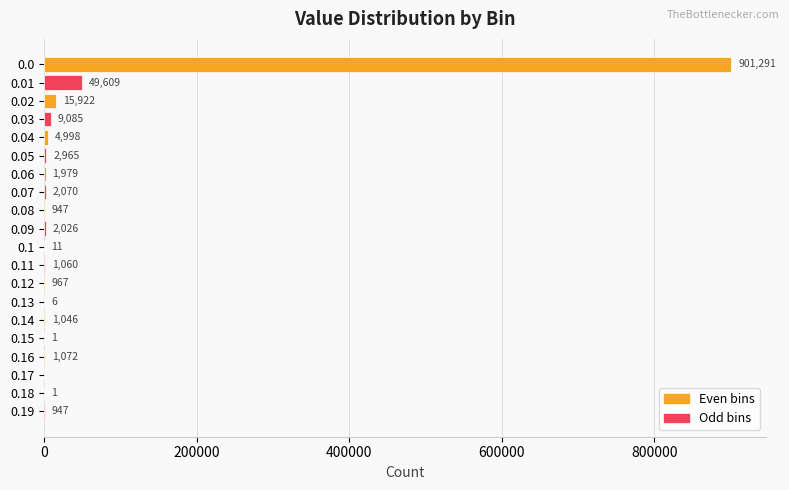

Reading top to bottom, extract all data points from this chart.

0.0=901291	0.01=49609	0.02=15922	0.03=9085	0.04=4998	0.05=2965	0.06=1979	0.07=2070	0.08=947	0.09=2026	0.1=11	0.11=1060	0.12=967	0.13=6	0.14=1046	0.15=1	0.16=1072	0.17=0	0.18=1	0.19=947